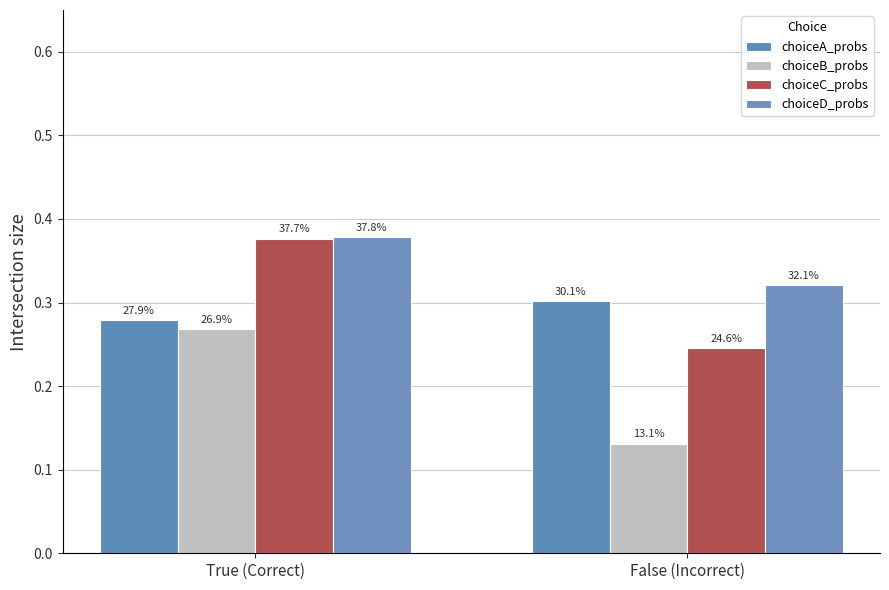

Reading left to right, what are all the values shown in this chart?

choiceA_probs: 0.3	0.3
choiceB_probs: 0.3	0.1
choiceC_probs: 0.4	0.2
choiceD_probs: 0.4	0.3